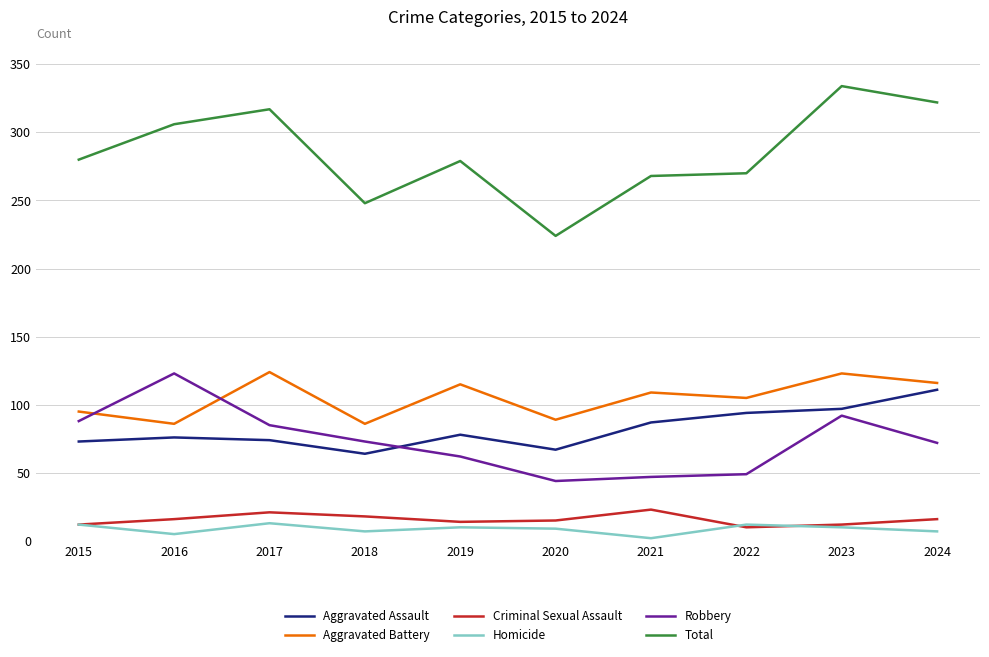

True or false: Aggravated Assault has more than 1 interior local peaks.

True